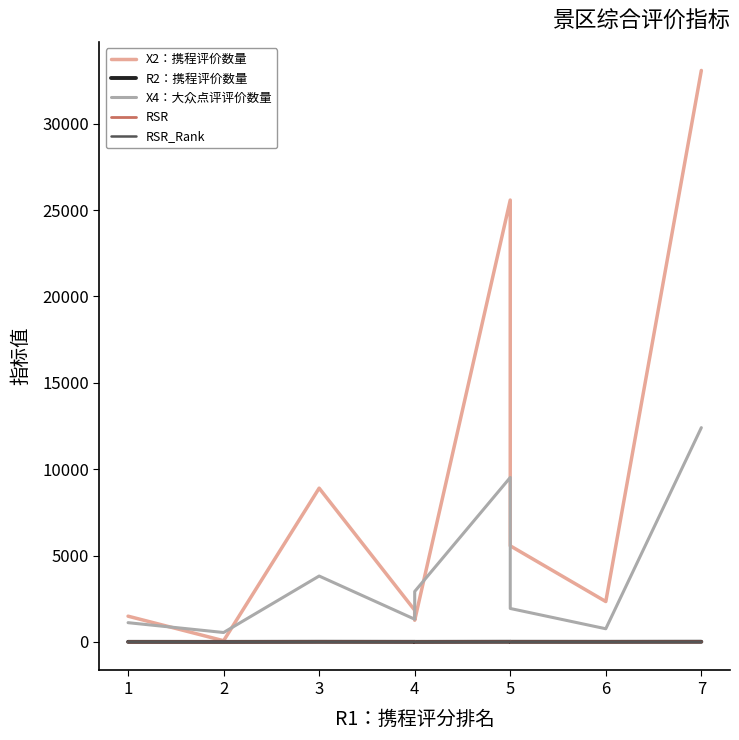

What is the sum of all X4：大众点评评价数量 values?

34318.1